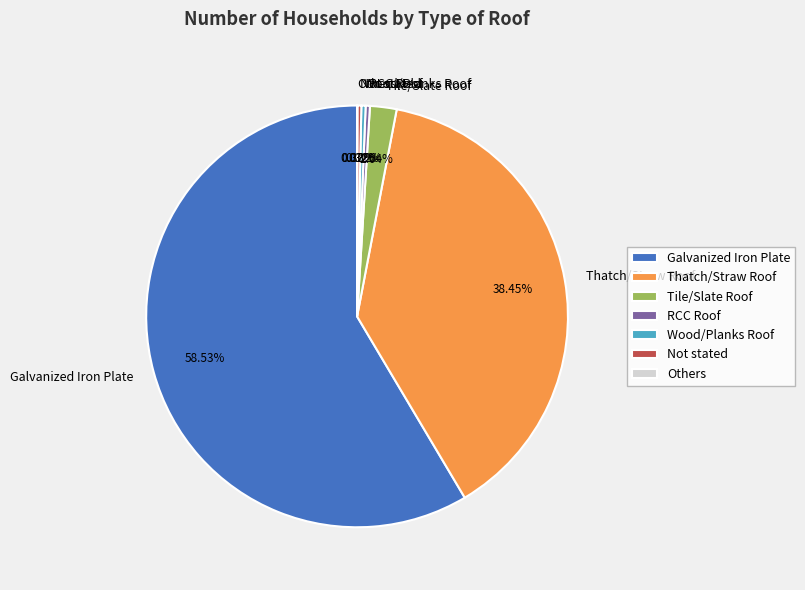

True or false: Tile/Slate Roof accounts for 2% of the total.

True